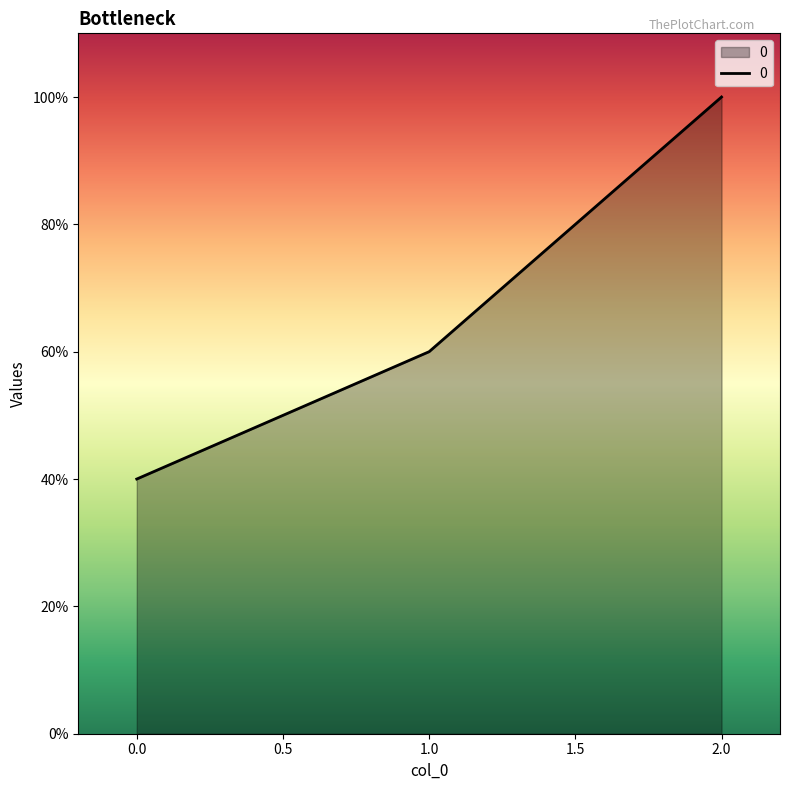

What is the difference between the second highest and minimum values?

20